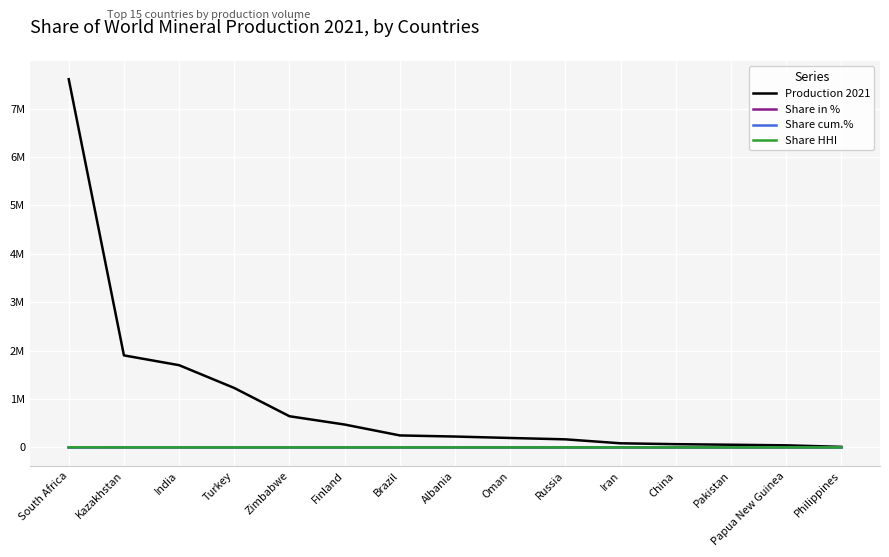

Between Iran and Kazakhstan, which is larger?

Kazakhstan